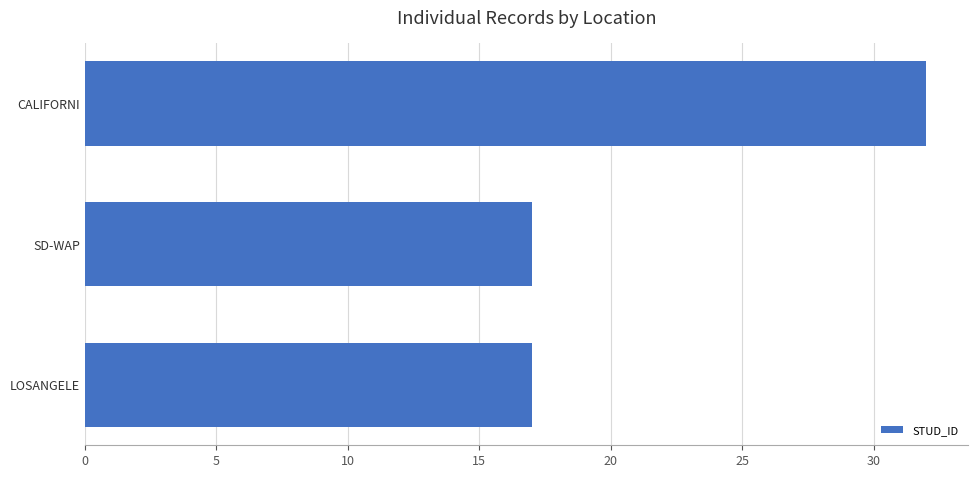

The chart shows a value of 30 at SD-WAP. True or false?

False